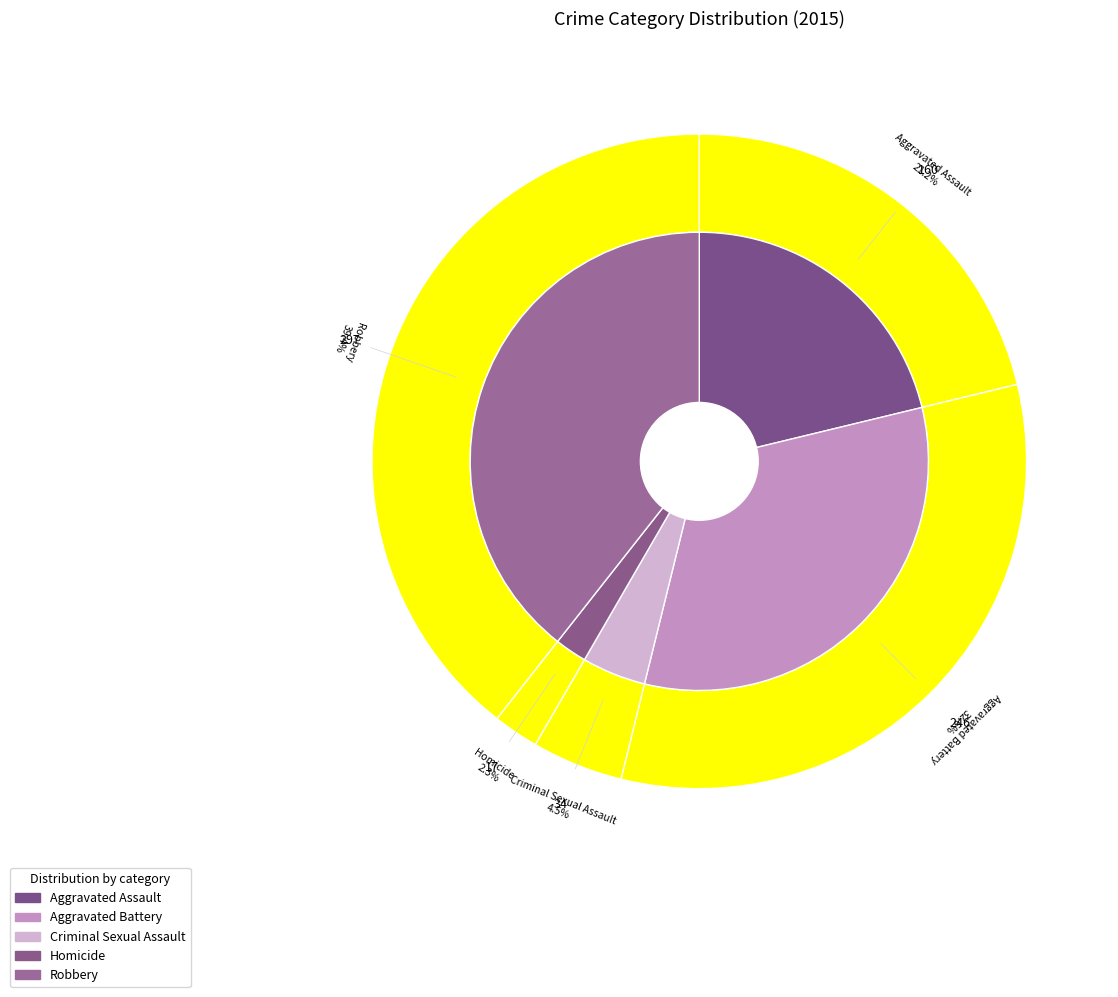

What is the change in value from Aggravated Assault to Criminal Sexual Assault?

-126